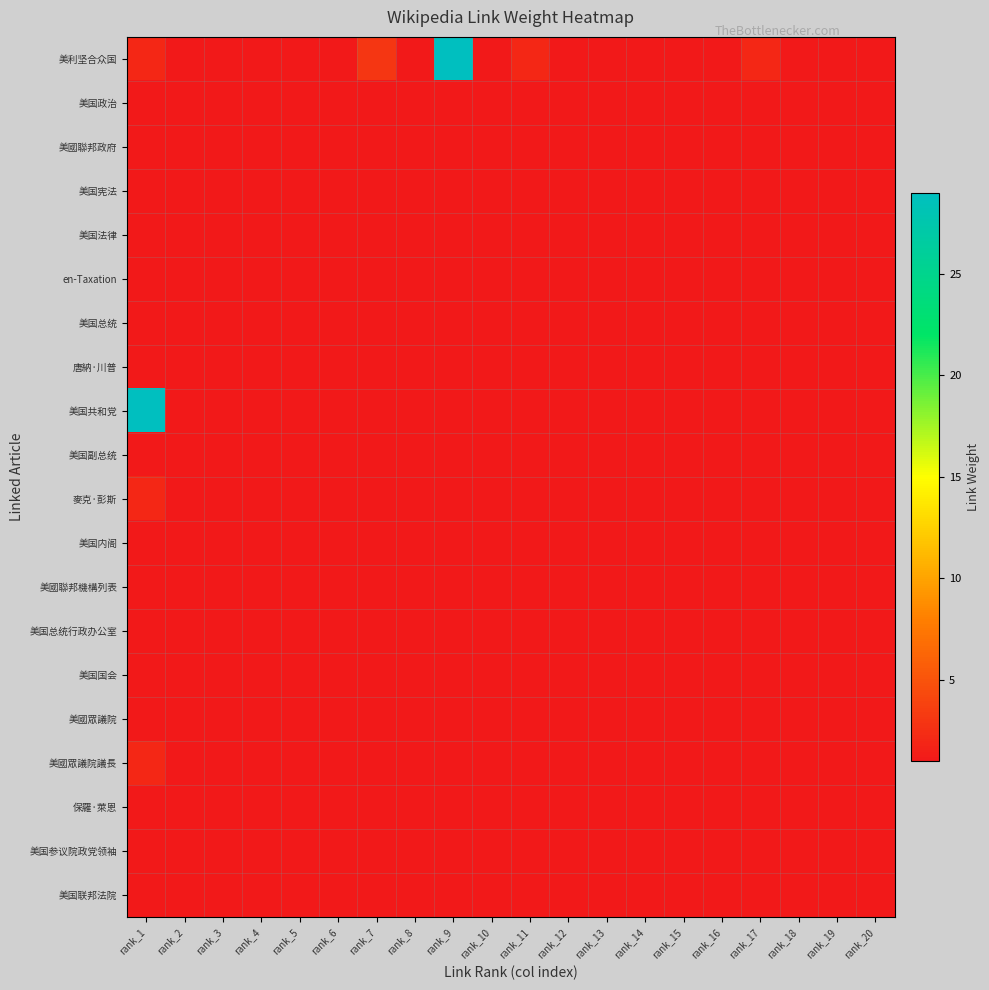

Reading right to left, list all the values displayed in this chart.

美利坚合众国: rank_20=1	rank_19=1	rank_18=1	rank_17=2	rank_16=1	rank_15=1	rank_14=1	rank_13=1	rank_12=1	rank_11=2	rank_10=1	rank_9=29	rank_8=1	rank_7=3	rank_6=1	rank_5=1	rank_4=1	rank_3=1	rank_2=1	rank_1=2
美国政治: rank_20=1	rank_19=1	rank_18=1	rank_17=1	rank_16=1	rank_15=1	rank_14=1	rank_13=1	rank_12=1	rank_11=1	rank_10=1	rank_9=1	rank_8=1	rank_7=1	rank_6=1	rank_5=1	rank_4=1	rank_3=1	rank_2=1	rank_1=1
美國聯邦政府: rank_20=1	rank_19=1	rank_18=1	rank_17=1	rank_16=1	rank_15=1	rank_14=1	rank_13=1	rank_12=1	rank_11=1	rank_10=1	rank_9=1	rank_8=1	rank_7=1	rank_6=1	rank_5=1	rank_4=1	rank_3=1	rank_2=1	rank_1=1
美国宪法: rank_20=1	rank_19=1	rank_18=1	rank_17=1	rank_16=1	rank_15=1	rank_14=1	rank_13=1	rank_12=1	rank_11=1	rank_10=1	rank_9=1	rank_8=1	rank_7=1	rank_6=1	rank_5=1	rank_4=1	rank_3=1	rank_2=1	rank_1=1
美国法律: rank_20=1	rank_19=1	rank_18=1	rank_17=1	rank_16=1	rank_15=1	rank_14=1	rank_13=1	rank_12=1	rank_11=1	rank_10=1	rank_9=1	rank_8=1	rank_7=1	rank_6=1	rank_5=1	rank_4=1	rank_3=1	rank_2=1	rank_1=1
en-Taxation: rank_20=1	rank_19=1	rank_18=1	rank_17=1	rank_16=1	rank_15=1	rank_14=1	rank_13=1	rank_12=1	rank_11=1	rank_10=1	rank_9=1	rank_8=1	rank_7=1	rank_6=1	rank_5=1	rank_4=1	rank_3=1	rank_2=1	rank_1=1
美国总统: rank_20=1	rank_19=1	rank_18=1	rank_17=1	rank_16=1	rank_15=1	rank_14=1	rank_13=1	rank_12=1	rank_11=1	rank_10=1	rank_9=1	rank_8=1	rank_7=1	rank_6=1	rank_5=1	rank_4=1	rank_3=1	rank_2=1	rank_1=1
唐納·川普: rank_20=1	rank_19=1	rank_18=1	rank_17=1	rank_16=1	rank_15=1	rank_14=1	rank_13=1	rank_12=1	rank_11=1	rank_10=1	rank_9=1	rank_8=1	rank_7=1	rank_6=1	rank_5=1	rank_4=1	rank_3=1	rank_2=1	rank_1=1
美国共和党: rank_20=1	rank_19=1	rank_18=1	rank_17=1	rank_16=1	rank_15=1	rank_14=1	rank_13=1	rank_12=1	rank_11=1	rank_10=1	rank_9=1	rank_8=1	rank_7=1	rank_6=1	rank_5=1	rank_4=1	rank_3=1	rank_2=1	rank_1=29
美国副总统: rank_20=1	rank_19=1	rank_18=1	rank_17=1	rank_16=1	rank_15=1	rank_14=1	rank_13=1	rank_12=1	rank_11=1	rank_10=1	rank_9=1	rank_8=1	rank_7=1	rank_6=1	rank_5=1	rank_4=1	rank_3=1	rank_2=1	rank_1=1
麥克·彭斯: rank_20=1	rank_19=1	rank_18=1	rank_17=1	rank_16=1	rank_15=1	rank_14=1	rank_13=1	rank_12=1	rank_11=1	rank_10=1	rank_9=1	rank_8=1	rank_7=1	rank_6=1	rank_5=1	rank_4=1	rank_3=1	rank_2=1	rank_1=2
美国内阁: rank_20=1	rank_19=1	rank_18=1	rank_17=1	rank_16=1	rank_15=1	rank_14=1	rank_13=1	rank_12=1	rank_11=1	rank_10=1	rank_9=1	rank_8=1	rank_7=1	rank_6=1	rank_5=1	rank_4=1	rank_3=1	rank_2=1	rank_1=1
美國聯邦機構列表: rank_20=1	rank_19=1	rank_18=1	rank_17=1	rank_16=1	rank_15=1	rank_14=1	rank_13=1	rank_12=1	rank_11=1	rank_10=1	rank_9=1	rank_8=1	rank_7=1	rank_6=1	rank_5=1	rank_4=1	rank_3=1	rank_2=1	rank_1=1
美国总统行政办公室: rank_20=1	rank_19=1	rank_18=1	rank_17=1	rank_16=1	rank_15=1	rank_14=1	rank_13=1	rank_12=1	rank_11=1	rank_10=1	rank_9=1	rank_8=1	rank_7=1	rank_6=1	rank_5=1	rank_4=1	rank_3=1	rank_2=1	rank_1=1
美国国会: rank_20=1	rank_19=1	rank_18=1	rank_17=1	rank_16=1	rank_15=1	rank_14=1	rank_13=1	rank_12=1	rank_11=1	rank_10=1	rank_9=1	rank_8=1	rank_7=1	rank_6=1	rank_5=1	rank_4=1	rank_3=1	rank_2=1	rank_1=1
美國眾議院: rank_20=1	rank_19=1	rank_18=1	rank_17=1	rank_16=1	rank_15=1	rank_14=1	rank_13=1	rank_12=1	rank_11=1	rank_10=1	rank_9=1	rank_8=1	rank_7=1	rank_6=1	rank_5=1	rank_4=1	rank_3=1	rank_2=1	rank_1=1
美國眾議院議長: rank_20=1	rank_19=1	rank_18=1	rank_17=1	rank_16=1	rank_15=1	rank_14=1	rank_13=1	rank_12=1	rank_11=1	rank_10=1	rank_9=1	rank_8=1	rank_7=1	rank_6=1	rank_5=1	rank_4=1	rank_3=1	rank_2=1	rank_1=2
保羅·萊恩: rank_20=1	rank_19=1	rank_18=1	rank_17=1	rank_16=1	rank_15=1	rank_14=1	rank_13=1	rank_12=1	rank_11=1	rank_10=1	rank_9=1	rank_8=1	rank_7=1	rank_6=1	rank_5=1	rank_4=1	rank_3=1	rank_2=1	rank_1=1
美国参议院政党领袖: rank_20=1	rank_19=1	rank_18=1	rank_17=1	rank_16=1	rank_15=1	rank_14=1	rank_13=1	rank_12=1	rank_11=1	rank_10=1	rank_9=1	rank_8=1	rank_7=1	rank_6=1	rank_5=1	rank_4=1	rank_3=1	rank_2=1	rank_1=1
美国联邦法院: rank_20=1	rank_19=1	rank_18=1	rank_17=1	rank_16=1	rank_15=1	rank_14=1	rank_13=1	rank_12=1	rank_11=1	rank_10=1	rank_9=1	rank_8=1	rank_7=1	rank_6=1	rank_5=1	rank_4=1	rank_3=1	rank_2=1	rank_1=1